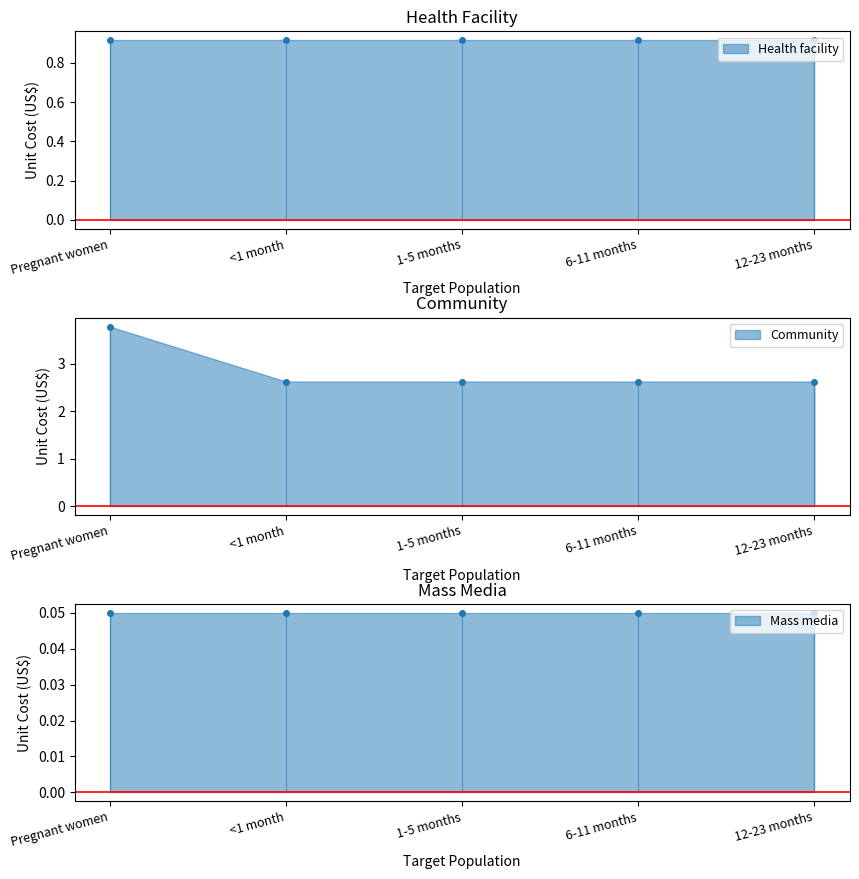

What is the label of the 2nd point from the right?

6-11 months